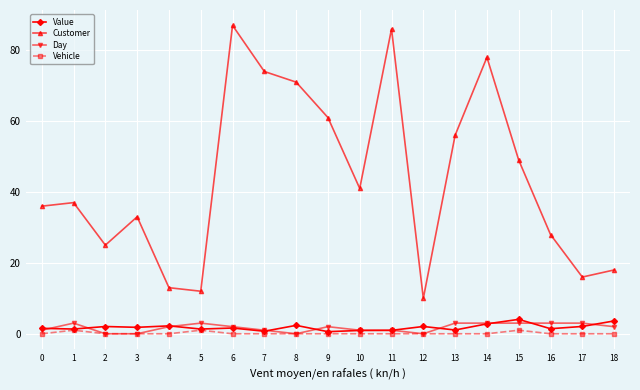

What is the difference between the highest and lowest values at 16?

28.0